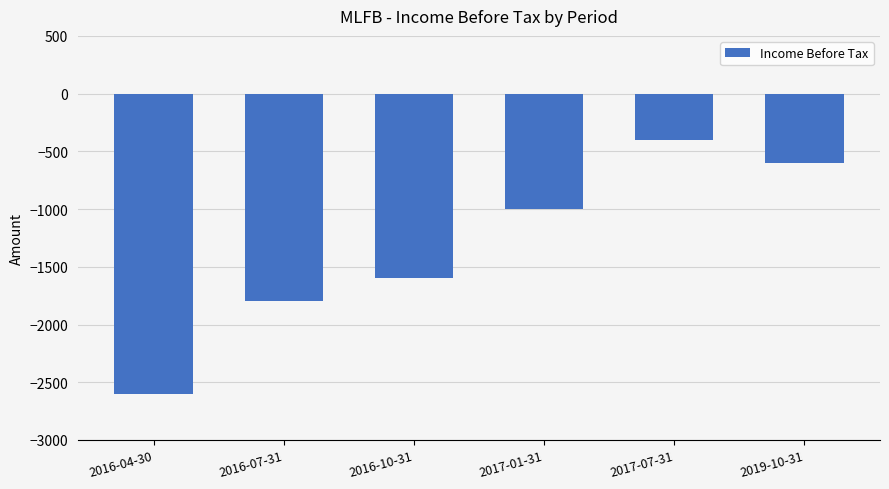

The chart shows a value of -600 at 2019-10-31. True or false?

True